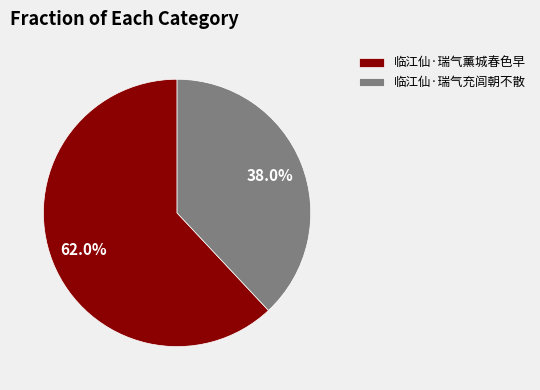

Between 临江仙·瑞气充闾朝不散 and 临江仙·瑞气薰城春色早, which is larger?

临江仙·瑞气薰城春色早